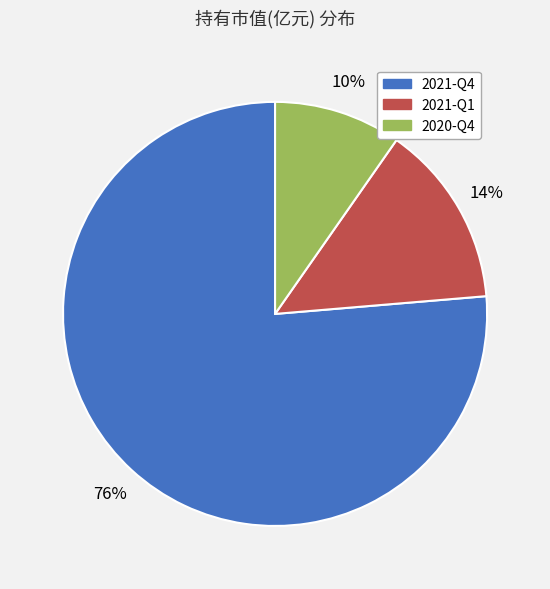

Is the sum of 2020-Q4 and 2021-Q1 greater than half?

No